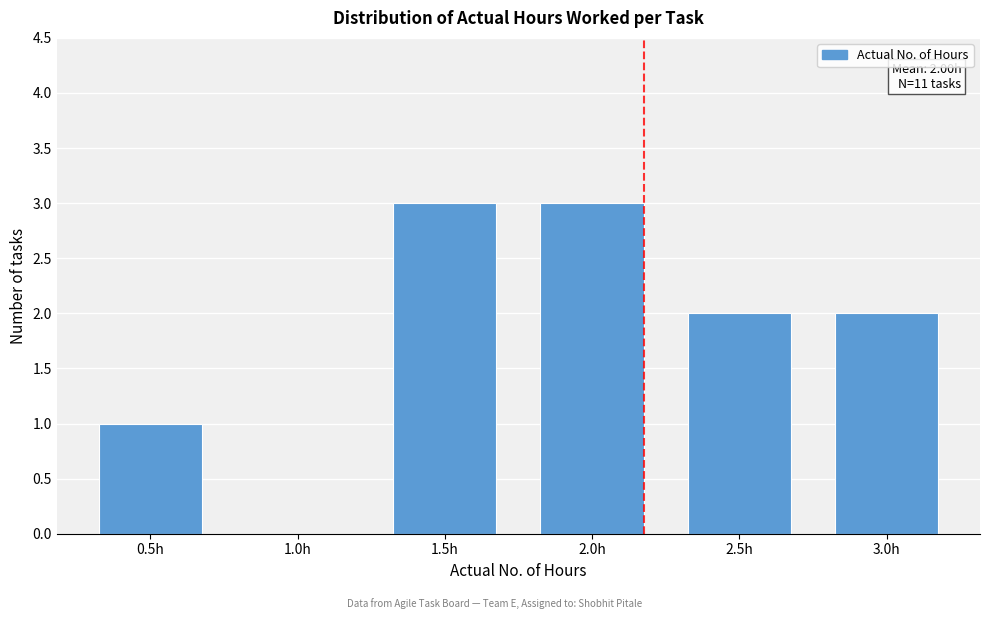

Reading left to right, transcribe all the data shown in this chart.

0.5h=1	1.0h=0	1.5h=3	2.0h=3	2.5h=2	3.0h=2